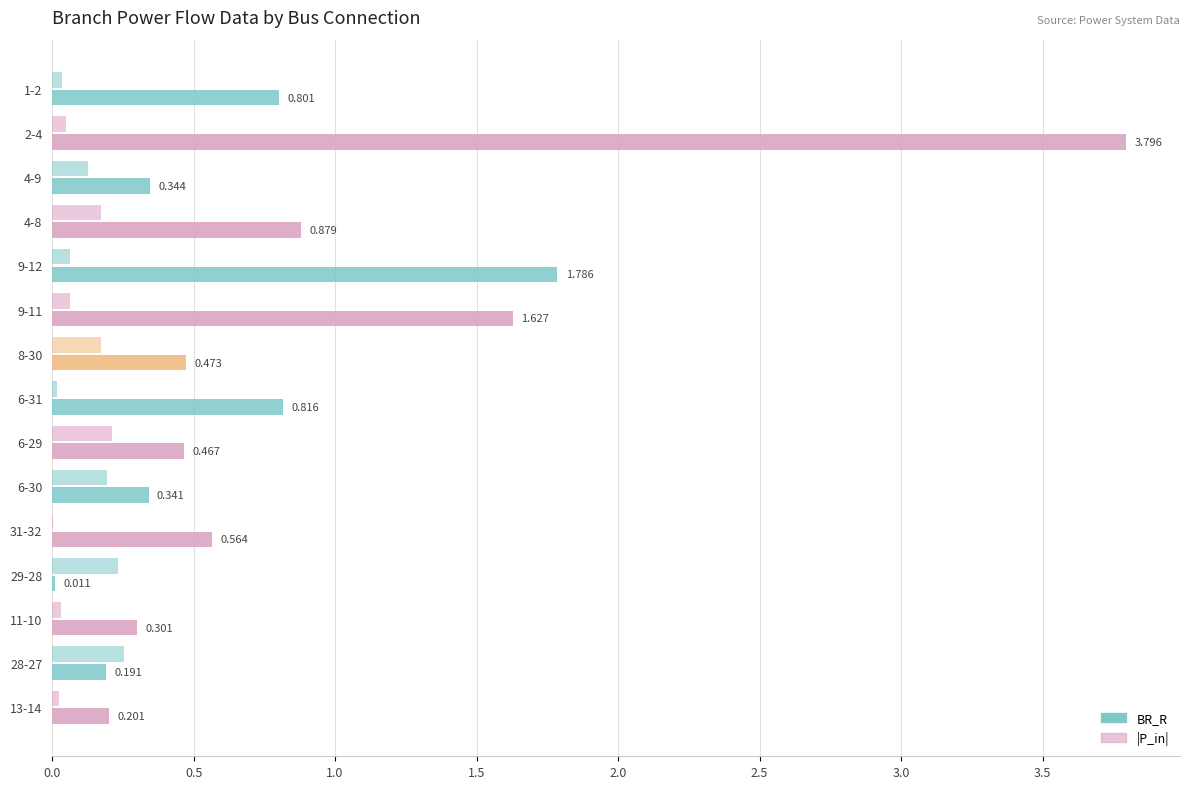

Count the number of data series in this chart.

2